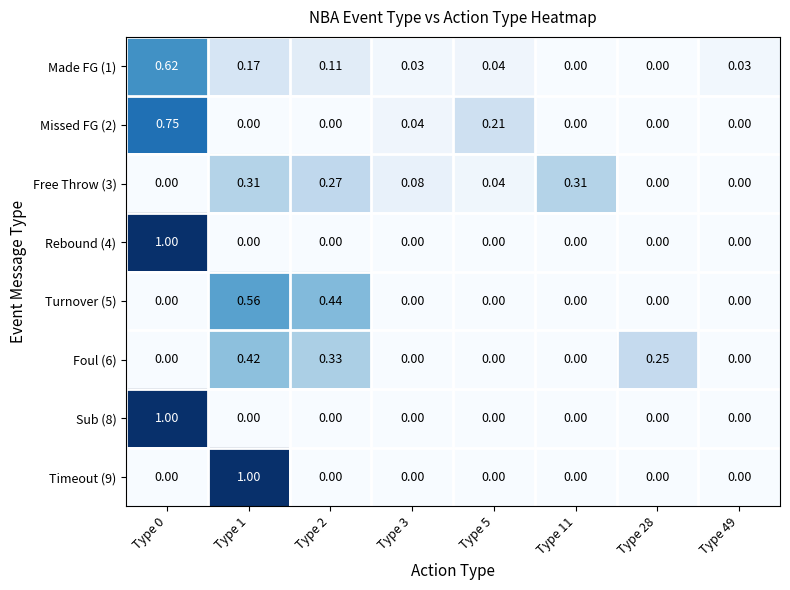

Is the value of Foul (6) at Type 1 greater than the value of Timeout (9) at Type 1?

No